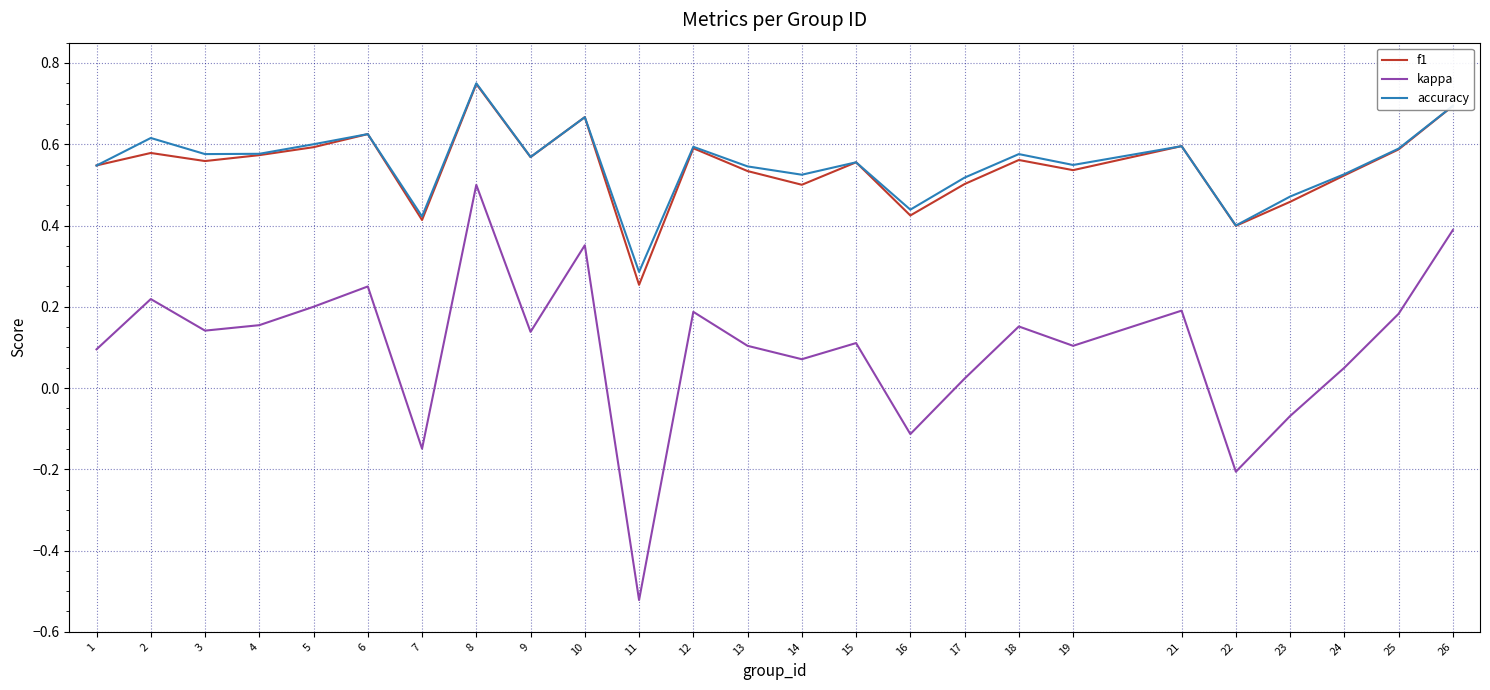

Does the chart display data point markers on the line(s)?

No